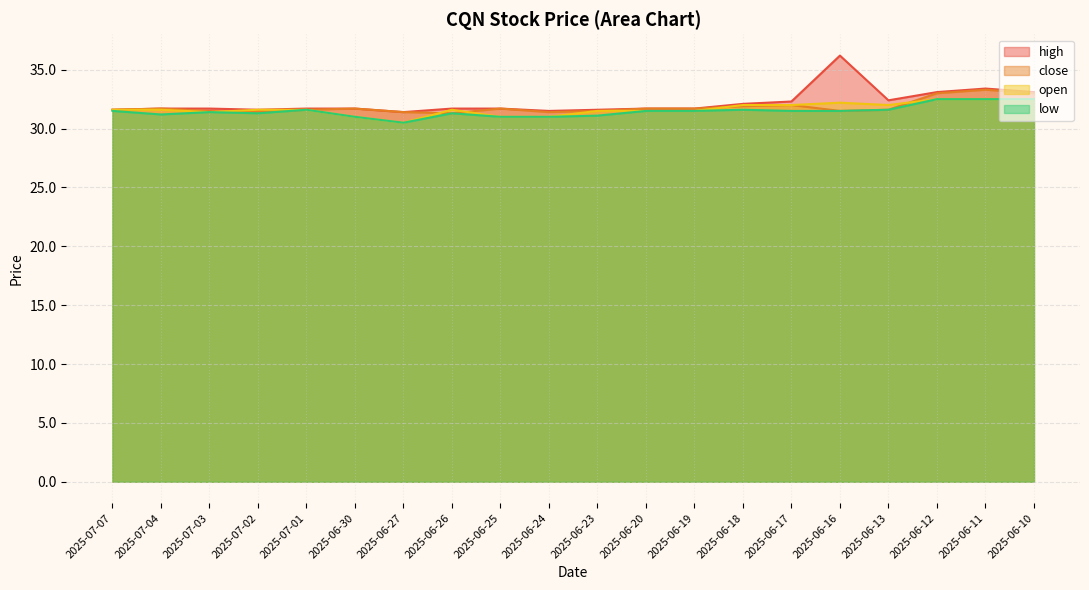

True or false: close and low cross at least once.

False